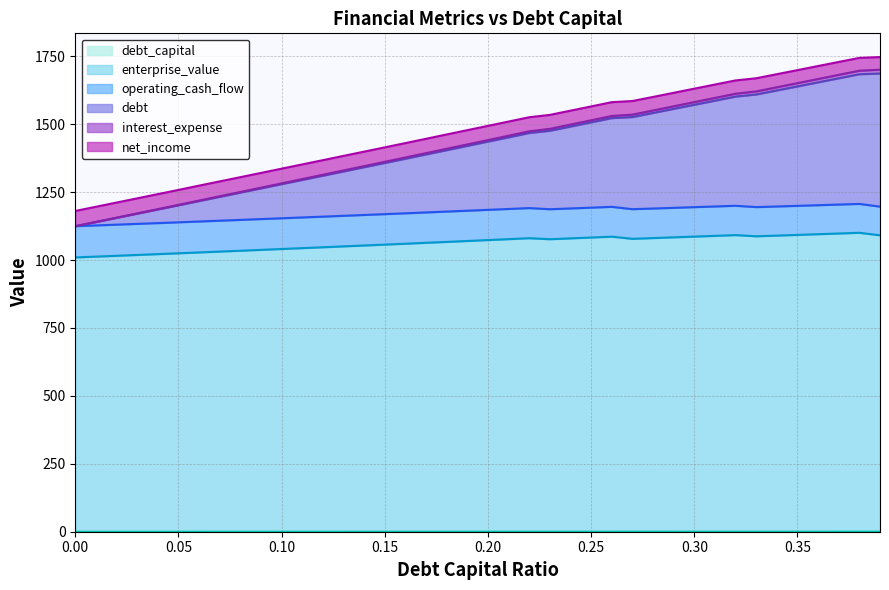

How many lines are shown in the chart?

6